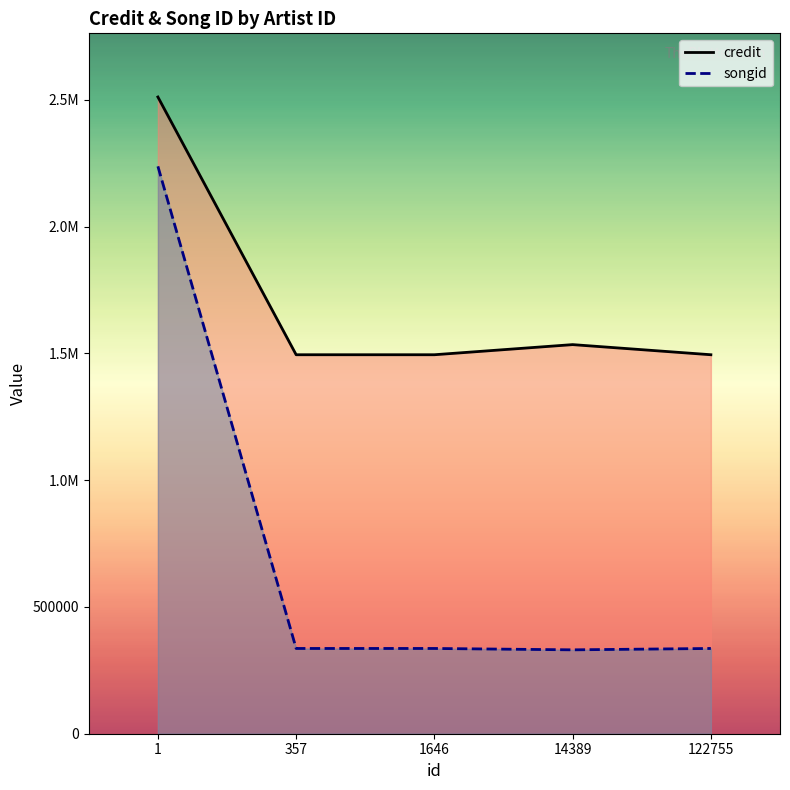

How many interior local valleys does the songid series have?

1